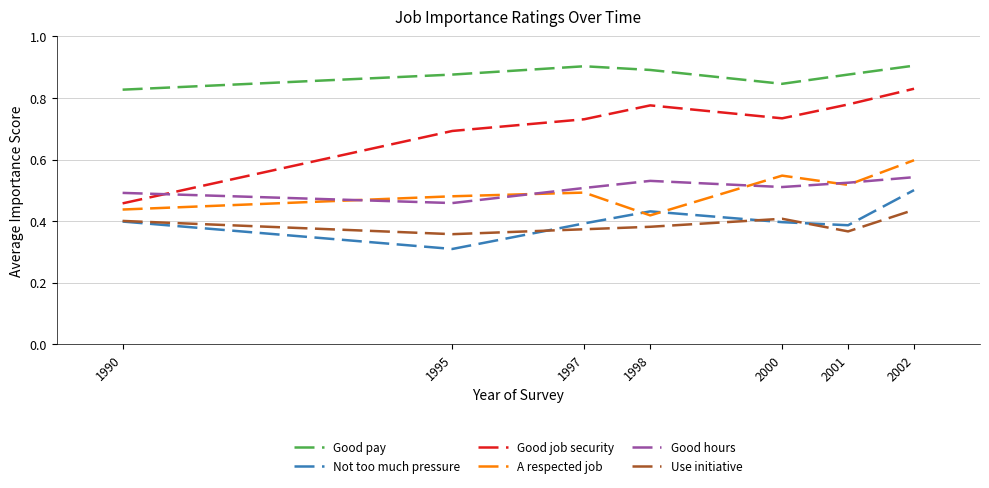

List the series in order of their peak value, highest first.

Good pay, Good job security, A respected job, Good hours, Not too much pressure, Use initiative